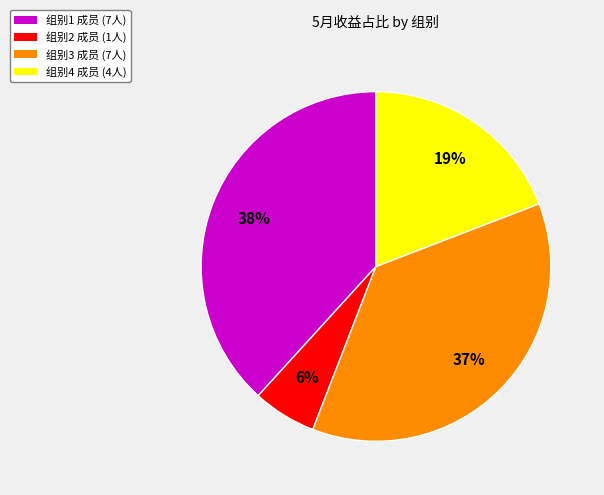

What is the smallest slice in the pie chart?

组别2 成员 (1人)